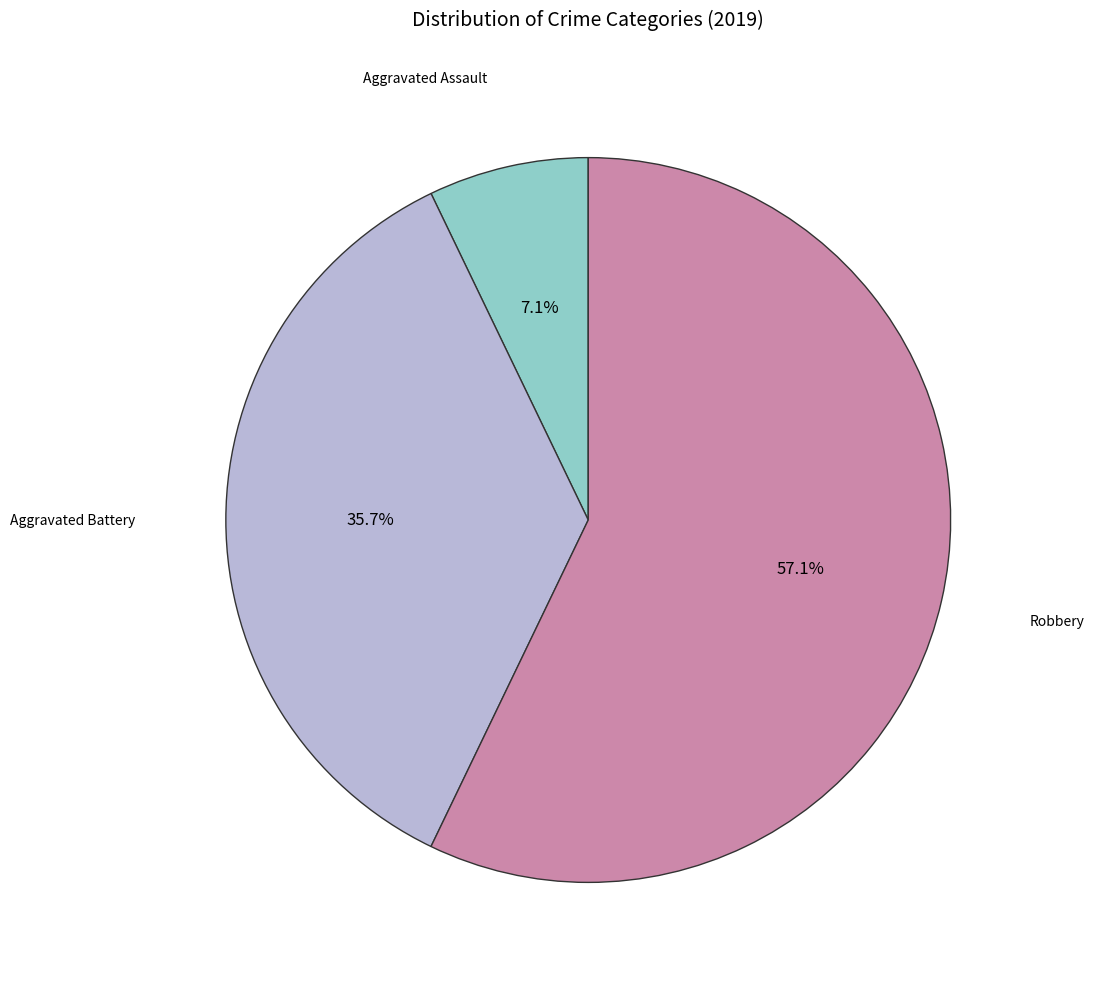

Is there a majority slice in this chart?

Yes